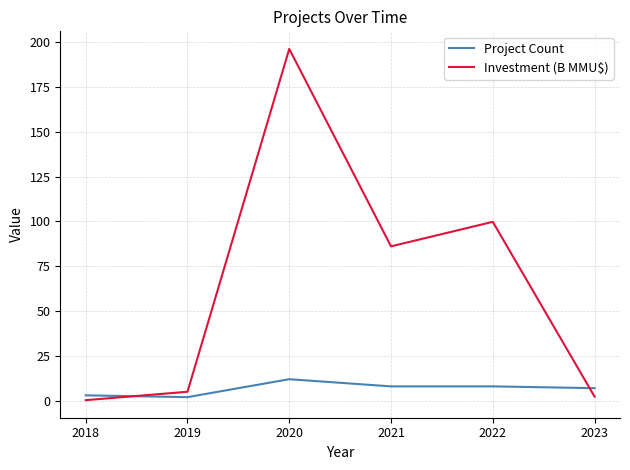

What are all the series names shown in the legend?

Project Count, Investment (B MMU$)